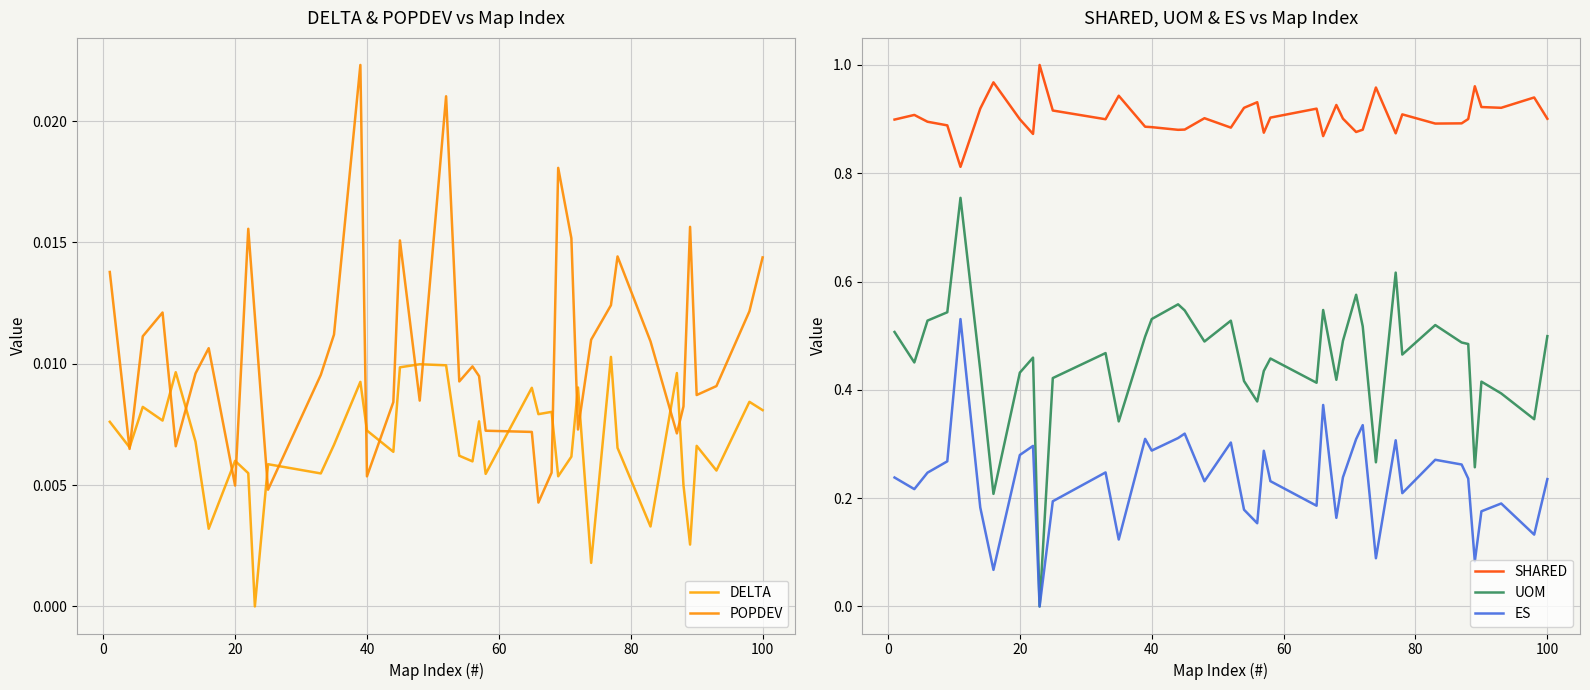

What is the average value of the ES series?

0.2